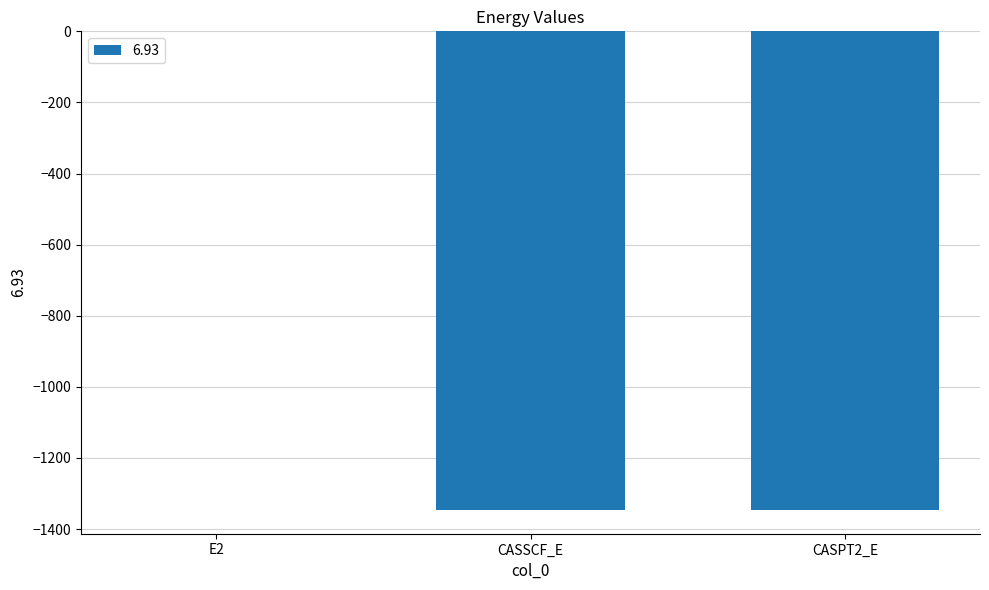

Which label corresponds to the largest value in the chart?

E2